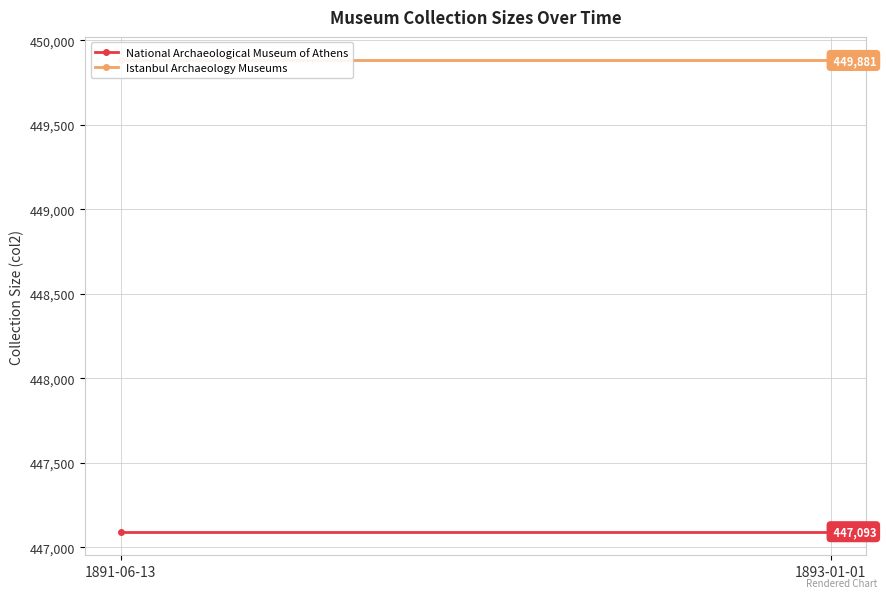

At how many categories does at least one series exceed 447229?

2